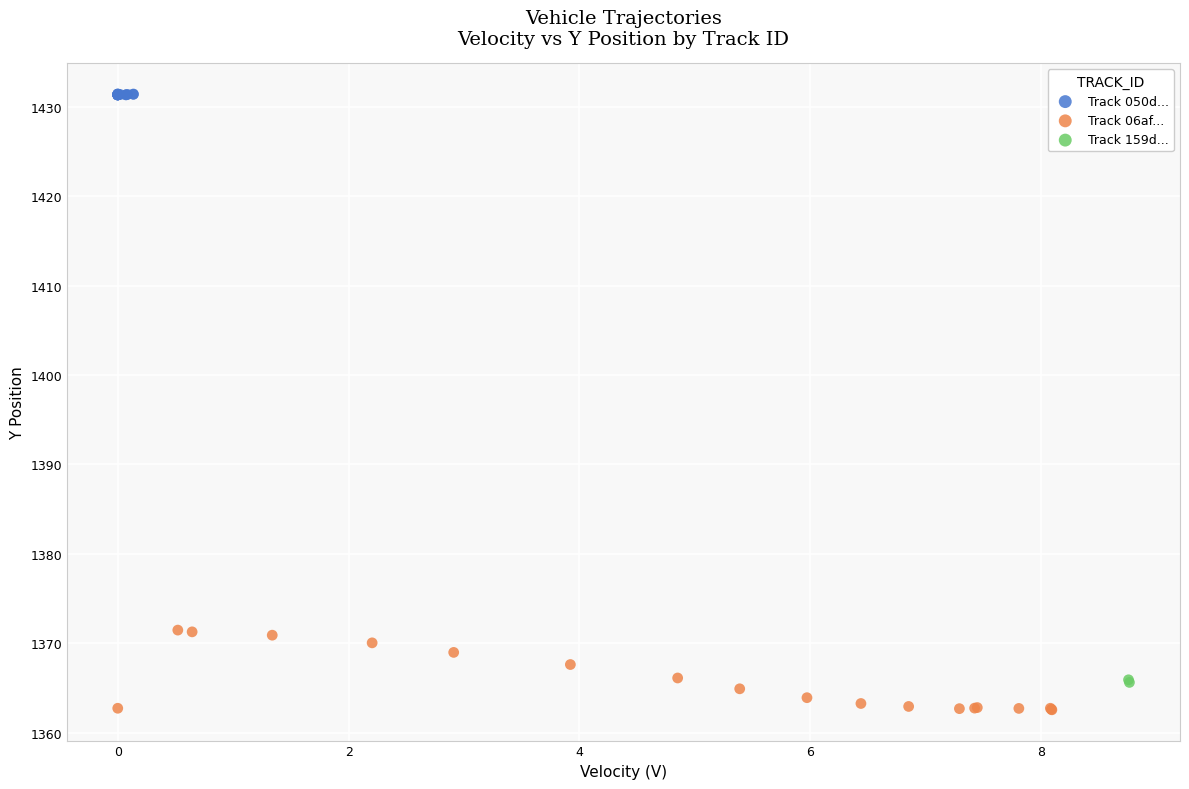

What are all the series names shown in the legend?

Track 050d..., Track 06af..., Track 159d...